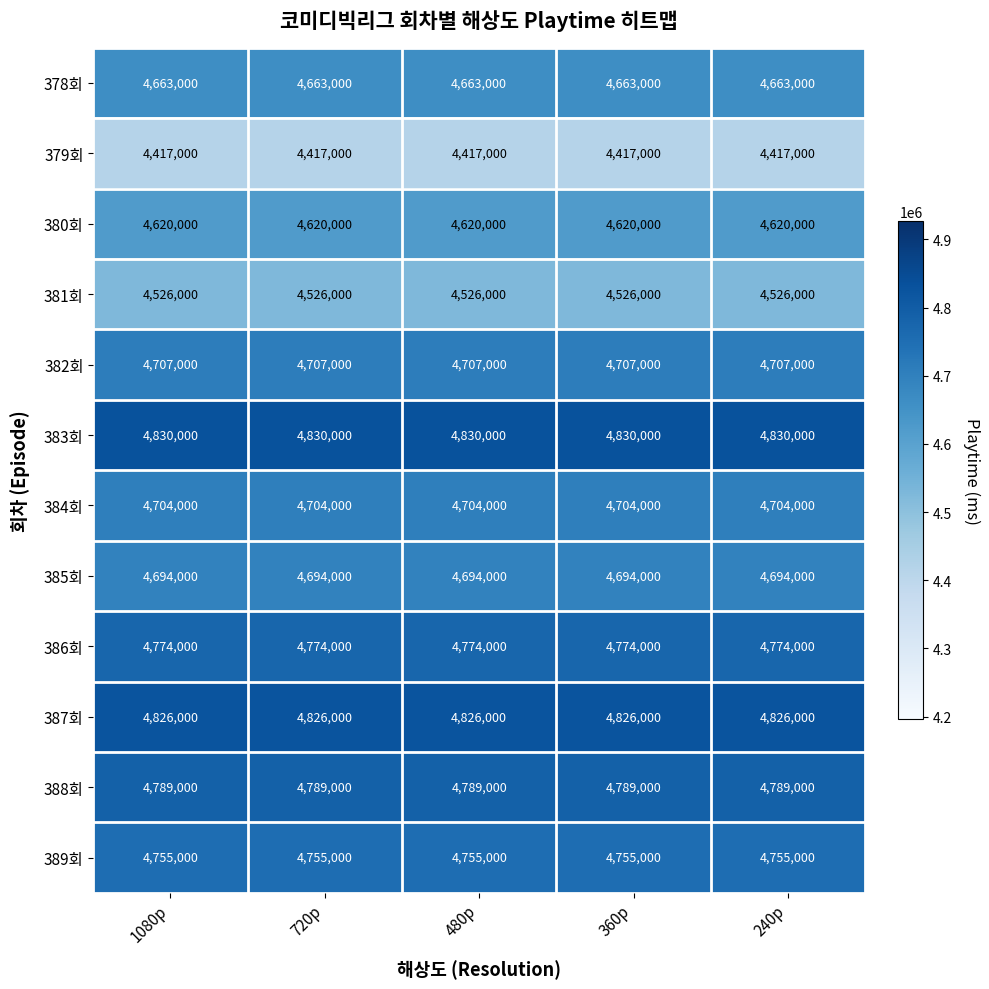

List the series in order of their peak value, highest first.

383회, 387회, 388회, 386회, 389회, 382회, 384회, 385회, 378회, 380회, 381회, 379회